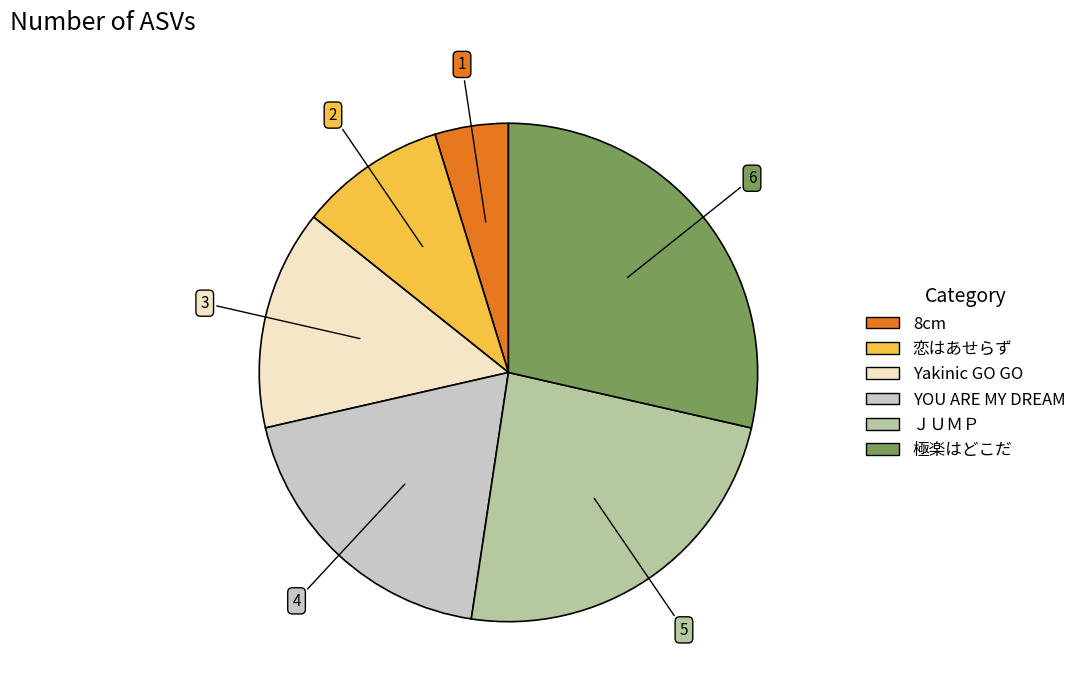

Count the number of slices in the pie.

6